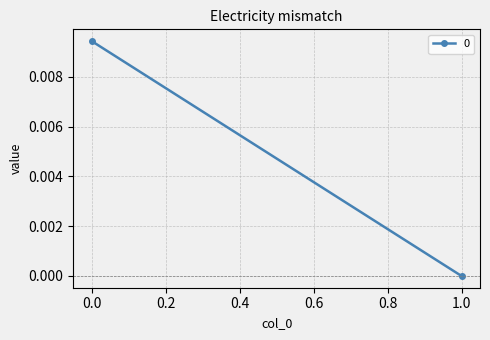

The chart shows a value of 0.0 at 0. True or false?

False